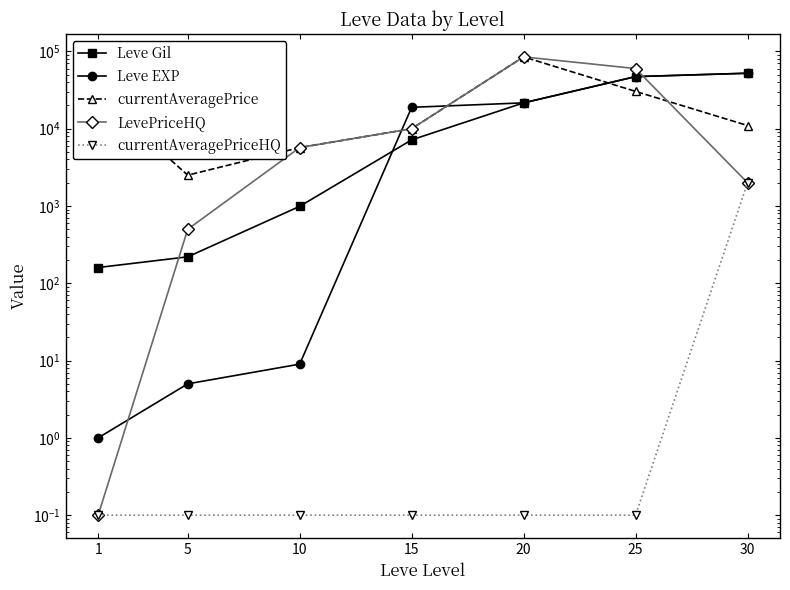

The value of currentAveragePrice at 20 is 50952.9. True or false?

False